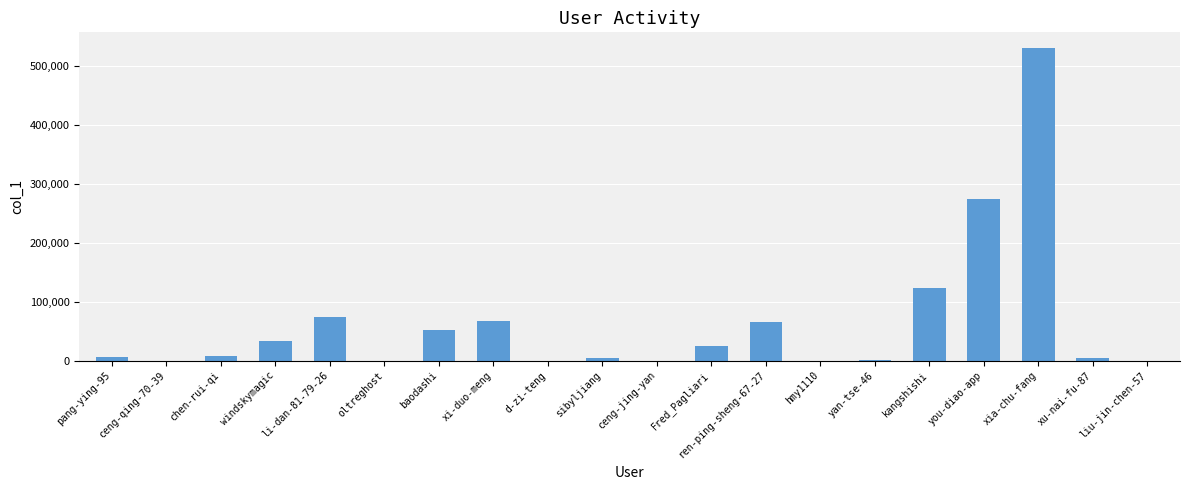

Is it true that the value at kangshishi is 205553?

False